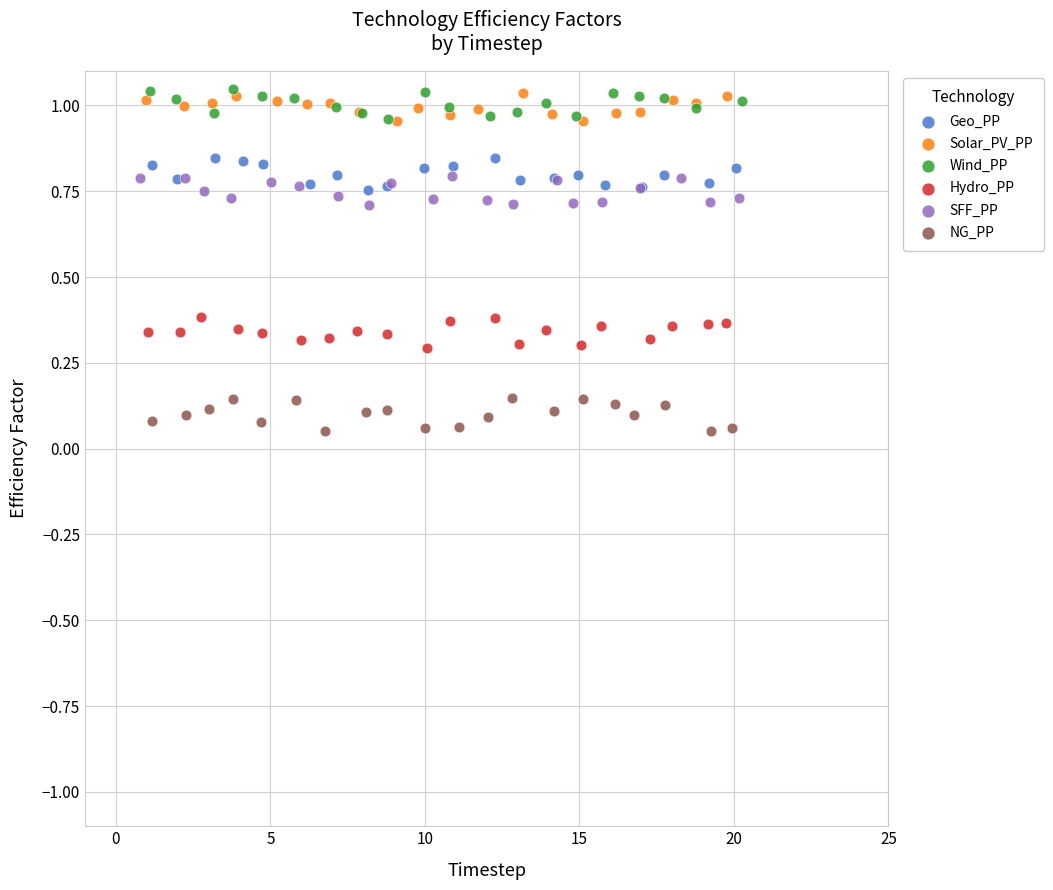

Which series reaches the minimum Y coordinate?

NG_PP